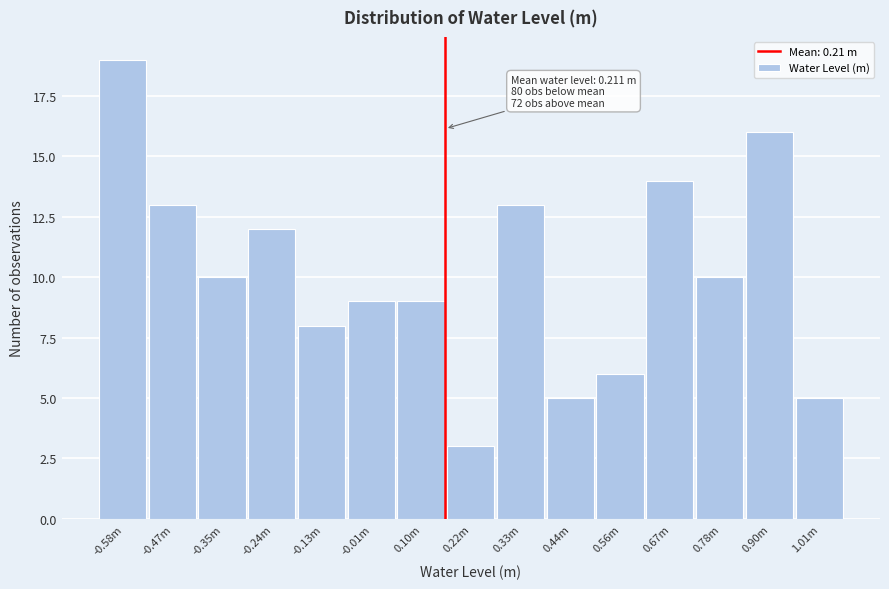

Reading left to right, extract all data points from this chart.

19	13	10	12	8	9	9	3	13	5	6	14	10	16	5